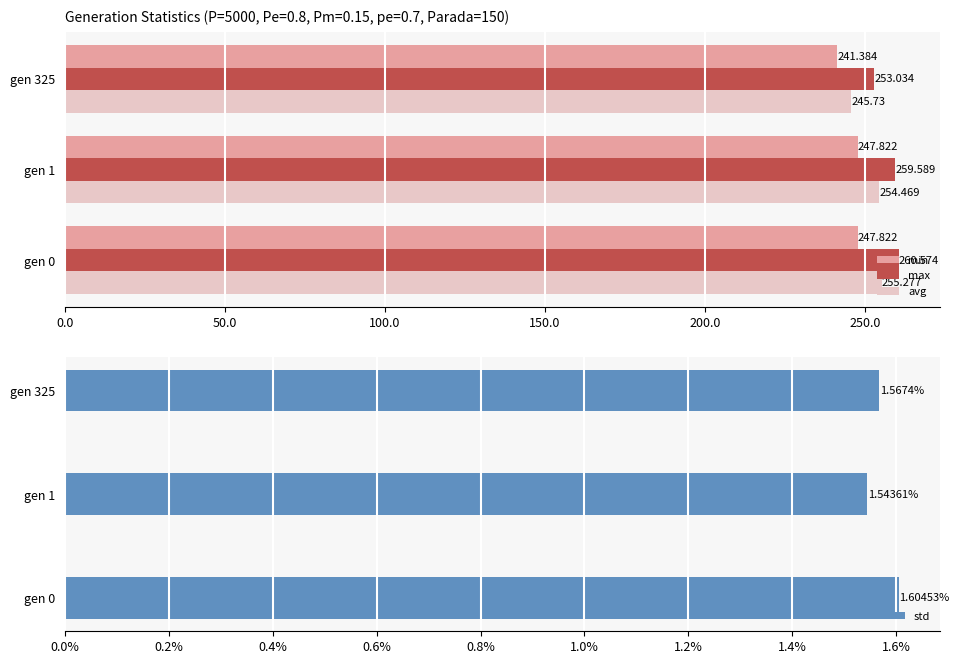

List the labels in order of std value, smallest first.

gen 1, gen 325, gen 0